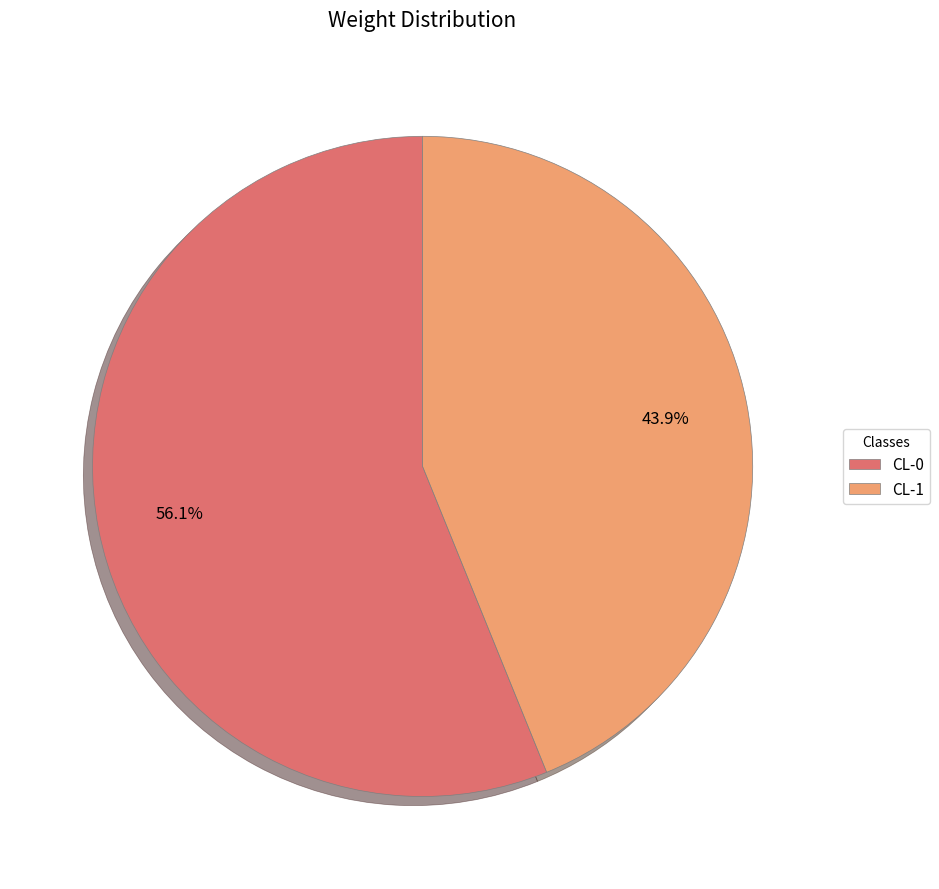

What is the smallest slice in the pie chart?

CL-1